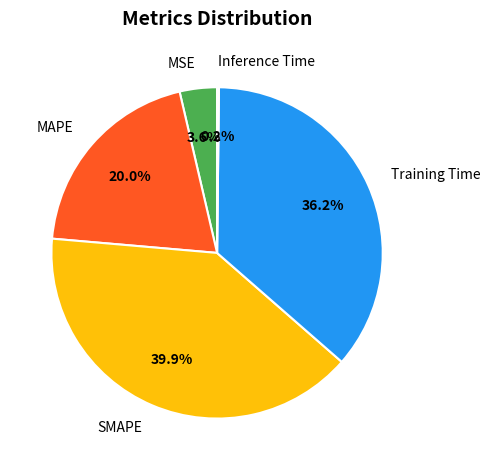

To the nearest percent, what portion does Training Time represent?

36%